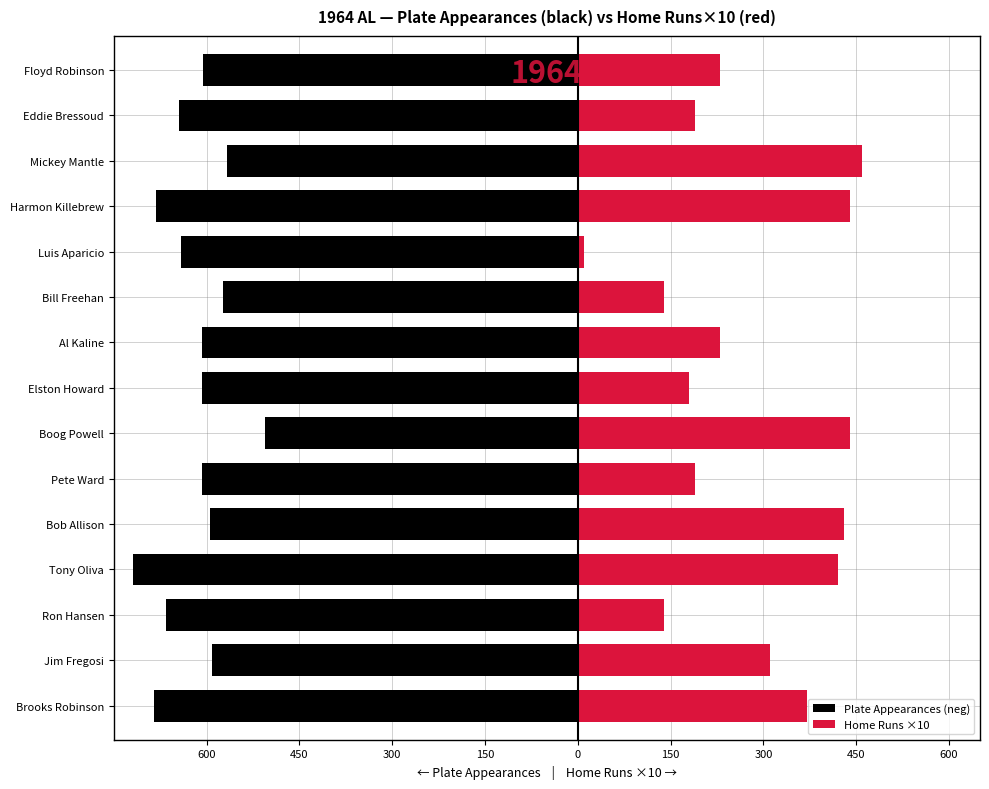

List the series in order of their peak value, lowest first.

Plate Appearances (neg), Home Runs ×10